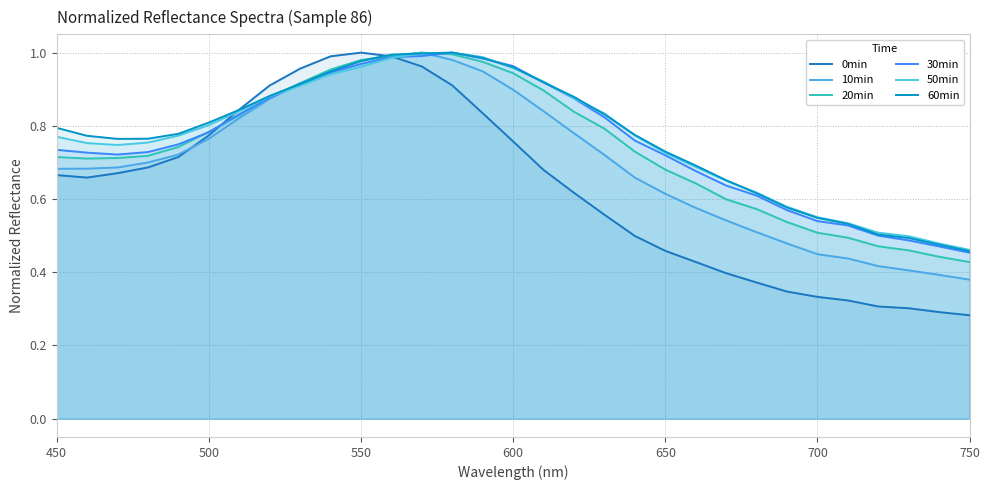

What is the minimum value for 50min?

0.5